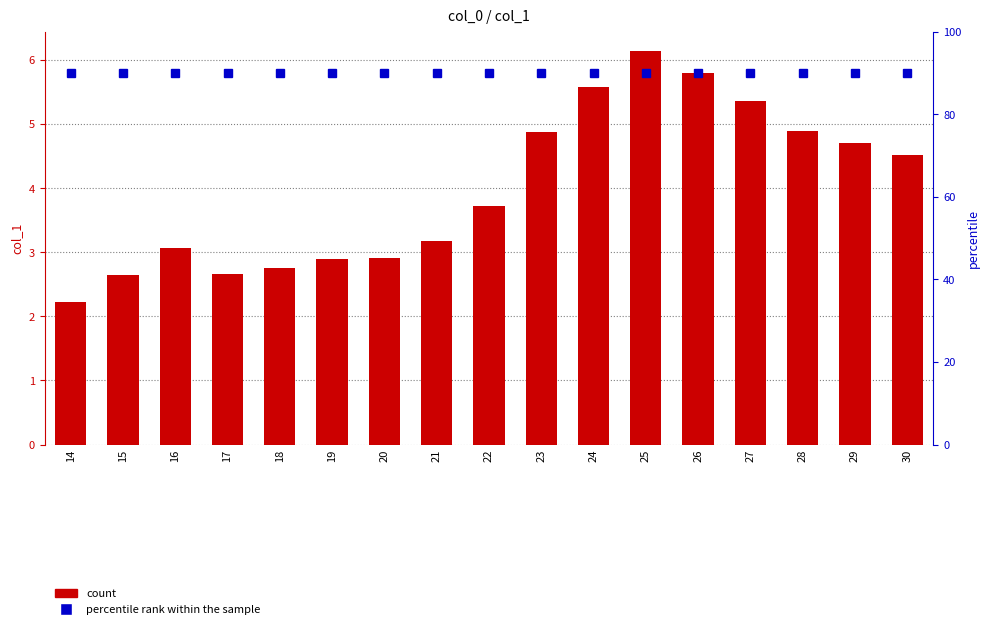

The value of percentile rank within the sample at 29 is 90.0. True or false?

True